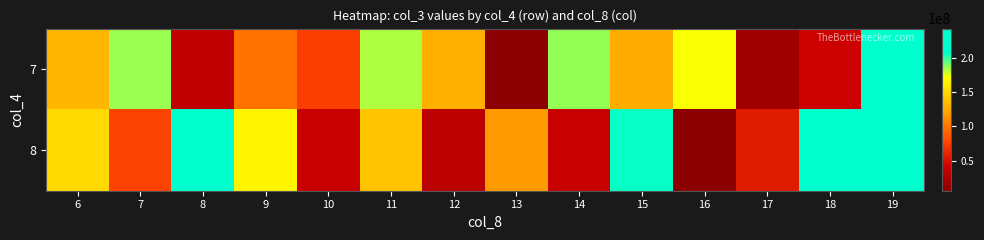

What is the total value across all series at 11?

321289048